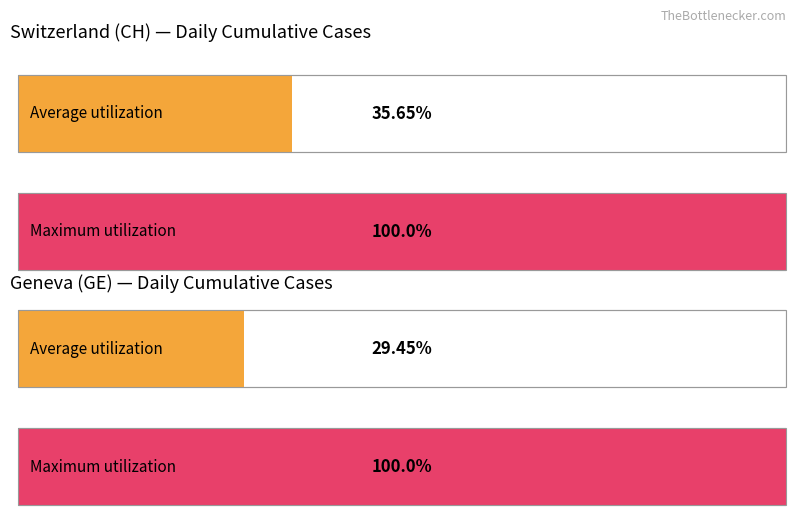

Are the bars grouped side by side (vs. stacked)?

Yes